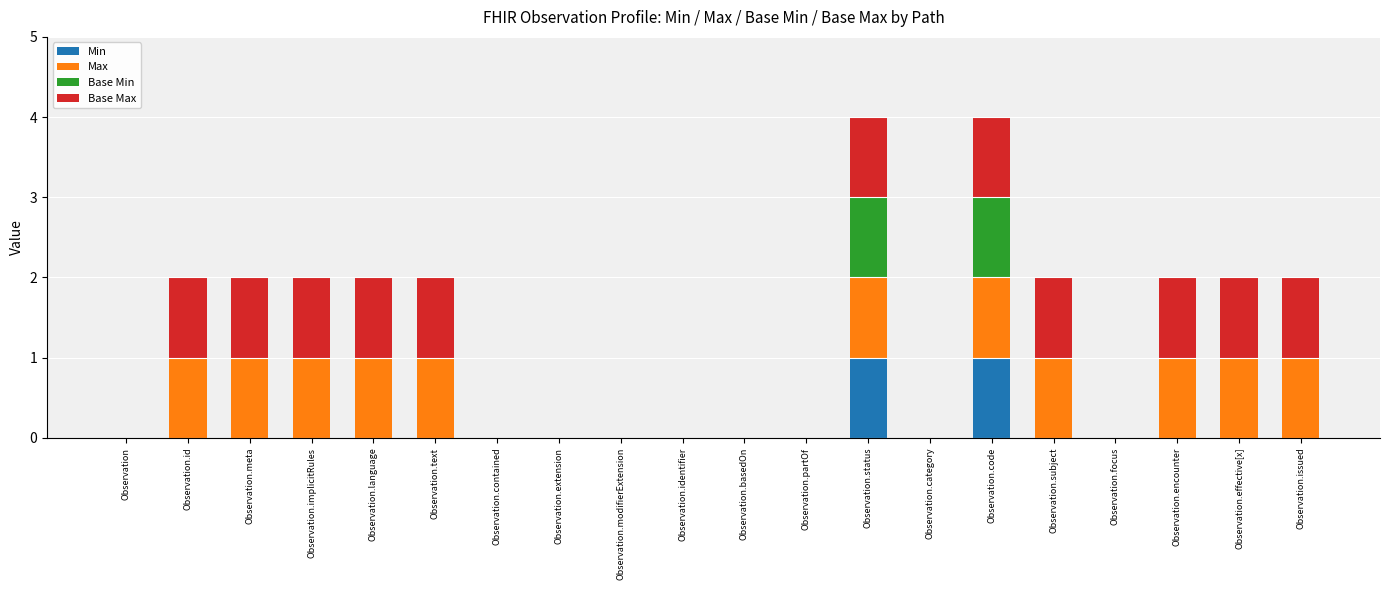

Between Observation and Observation.language, which series saw the biggest shift?

Max